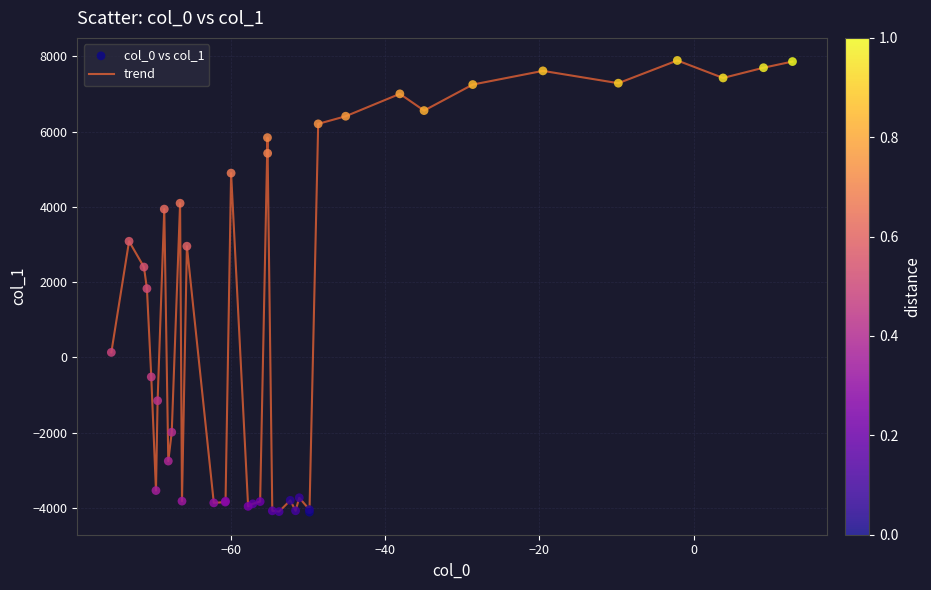

What is the greatest value displayed?

7887.9